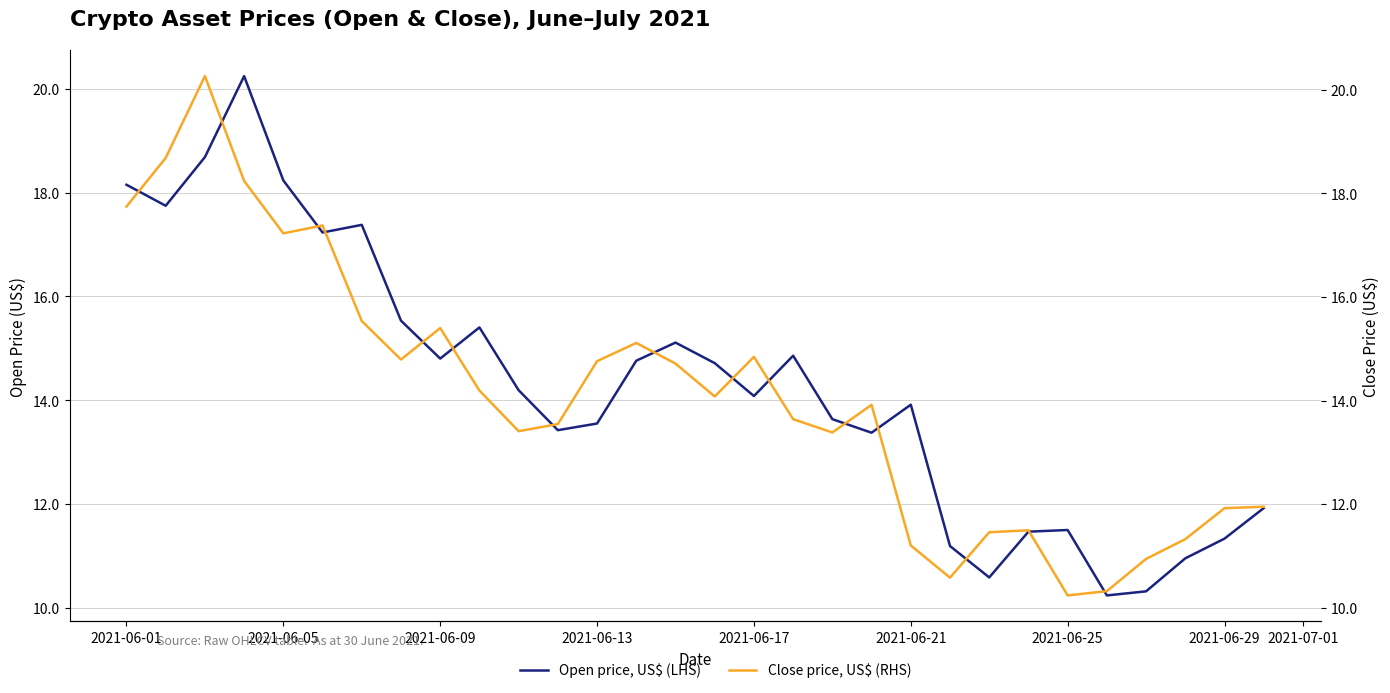

Count the number of categories in the chart.

30